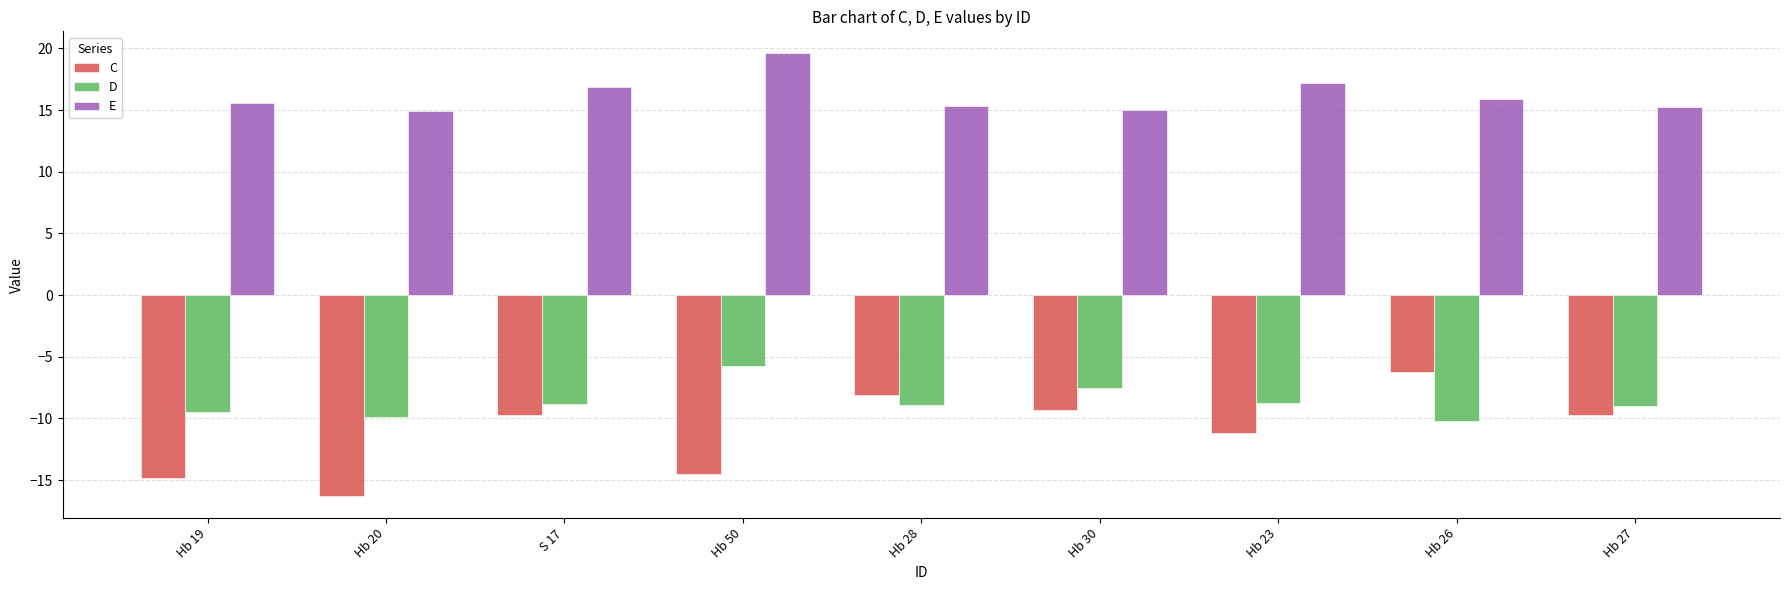

What is the value of the E bar at the 1st from the left?

15.6